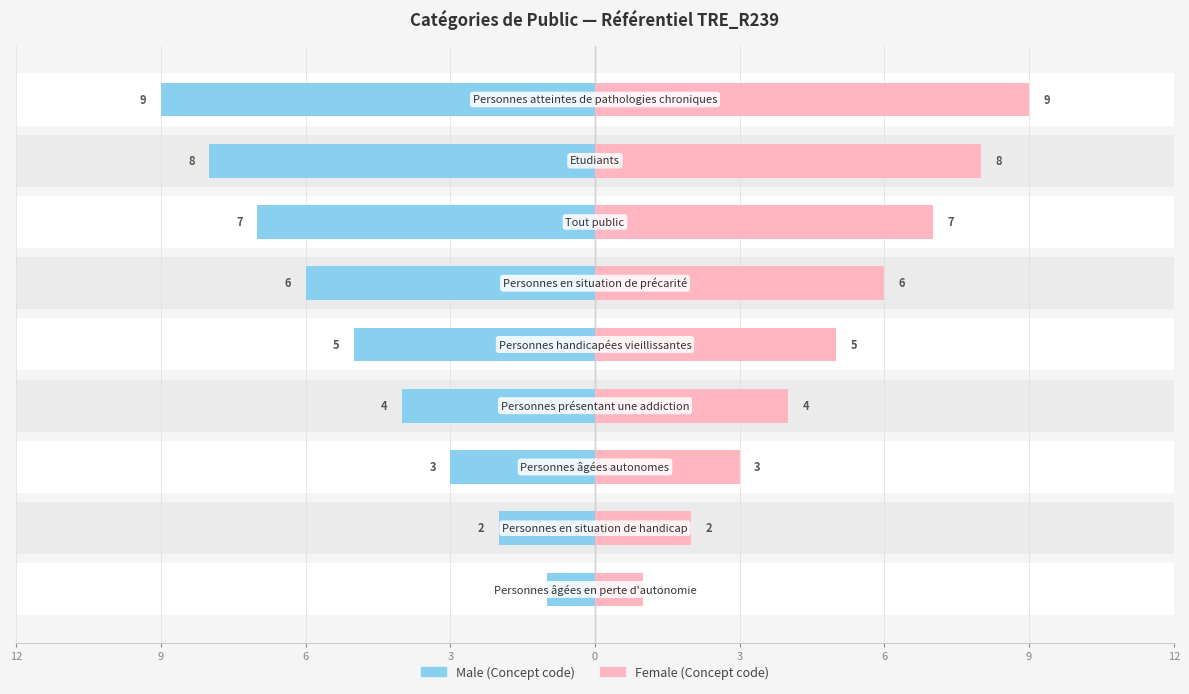

Rank the series at 3 from highest to lowest value.

Female, Male